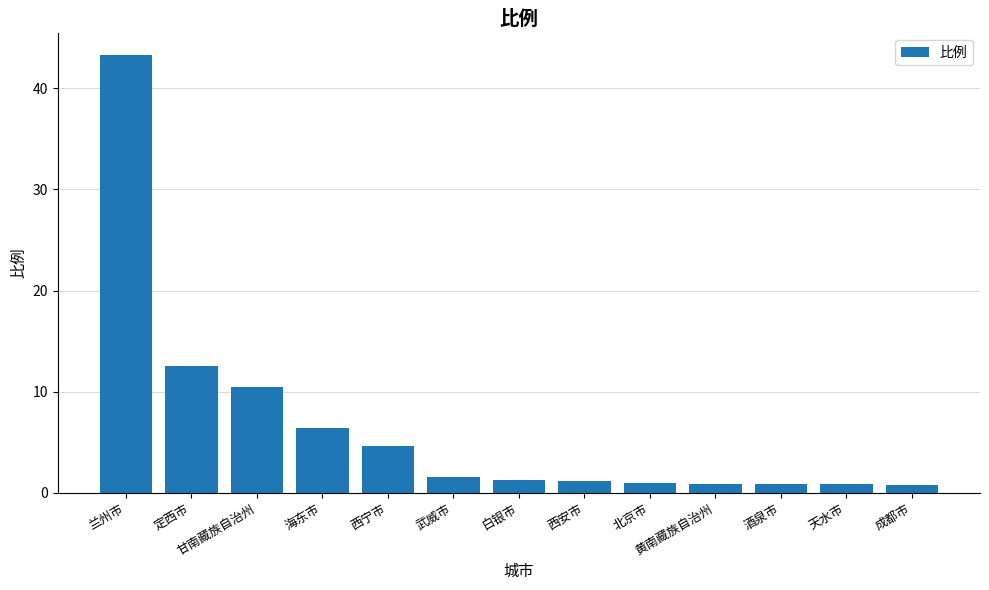

Count the number of data series in this chart.

1